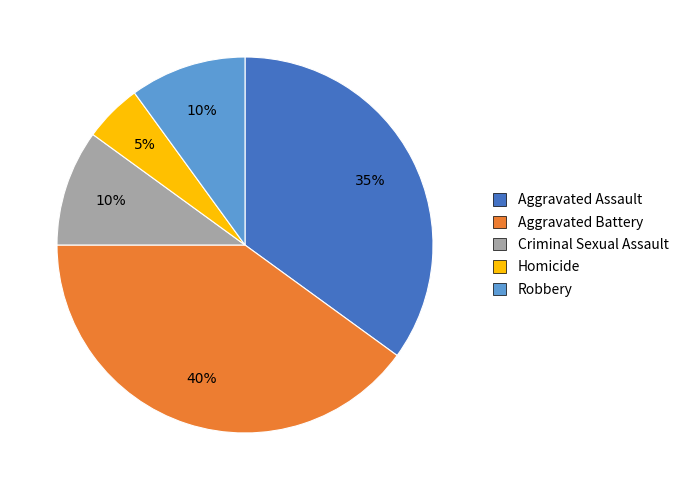

To the nearest percent, what is the difference between the largest and smallest slice percentages?

35%